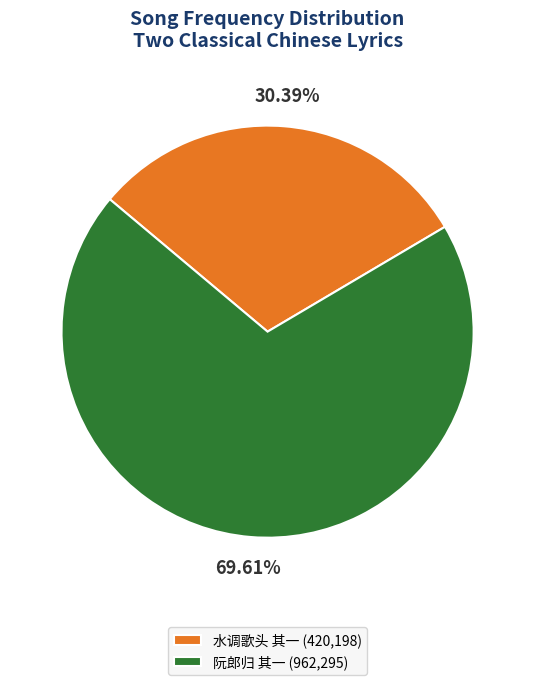

Which category accounts for the majority?

阮郎归 其一 (962,295)